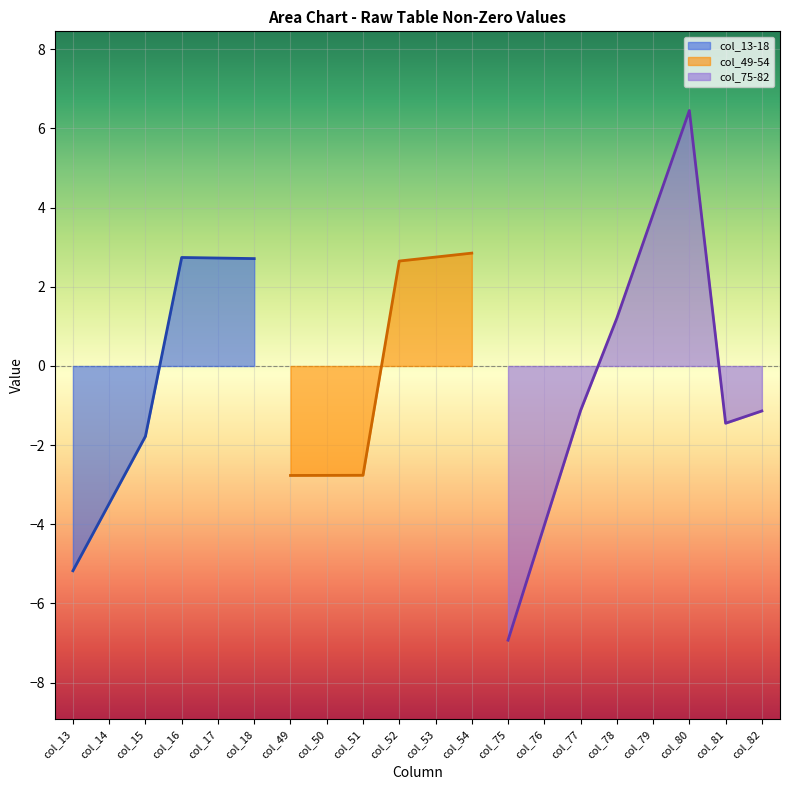

At which label is col_13-18 closest to -1?

col_15